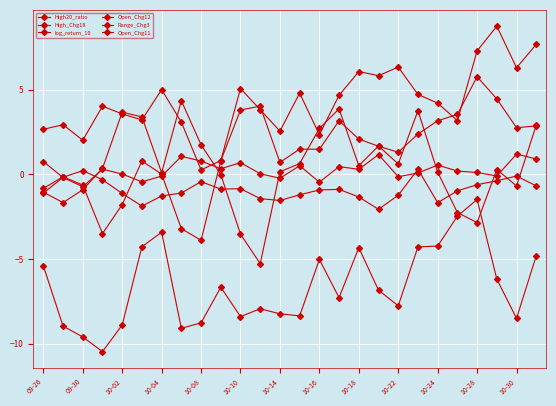

What is the difference between the maximum and minimum values in the High_Chg18 series?

8.5